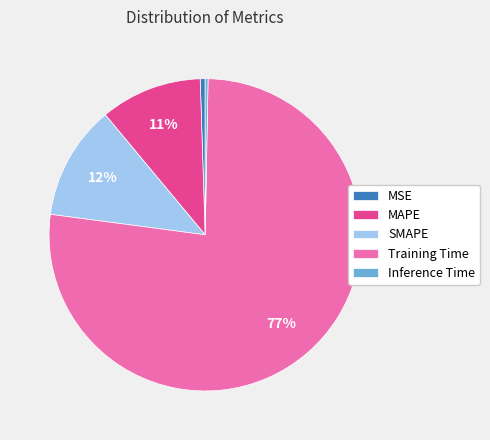

True or false: Training Time accounts for 64% of the total.

False